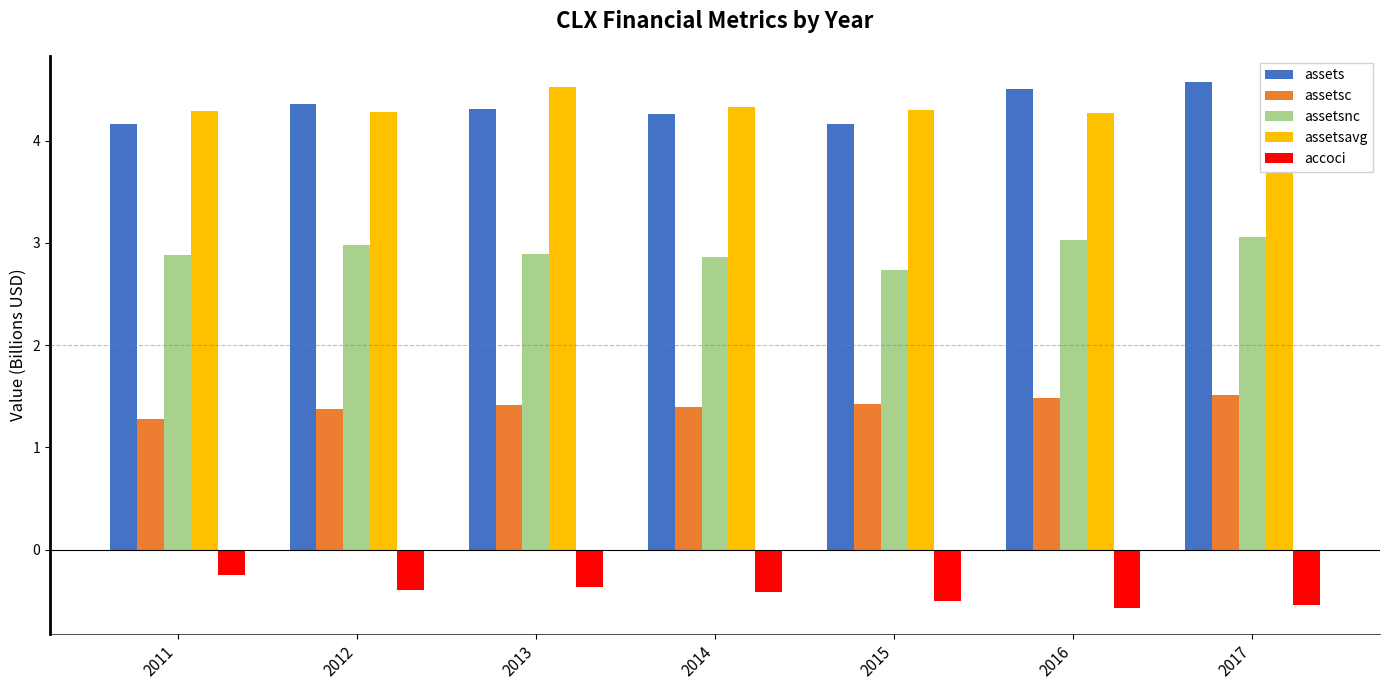

How many bars are there in each group?

5